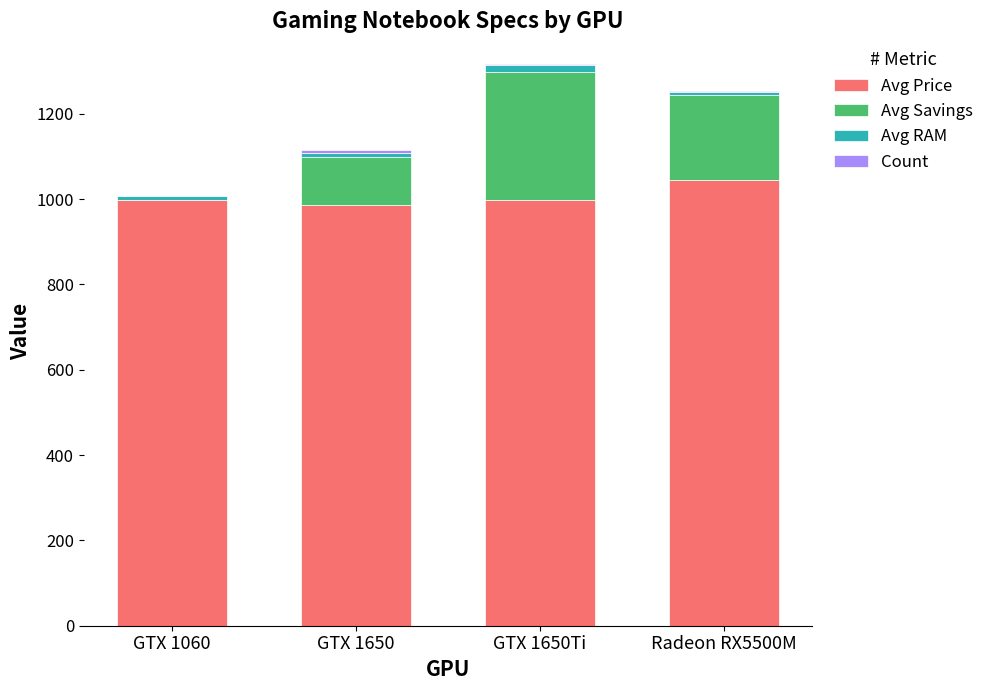

How many distinct data groups are displayed?

4